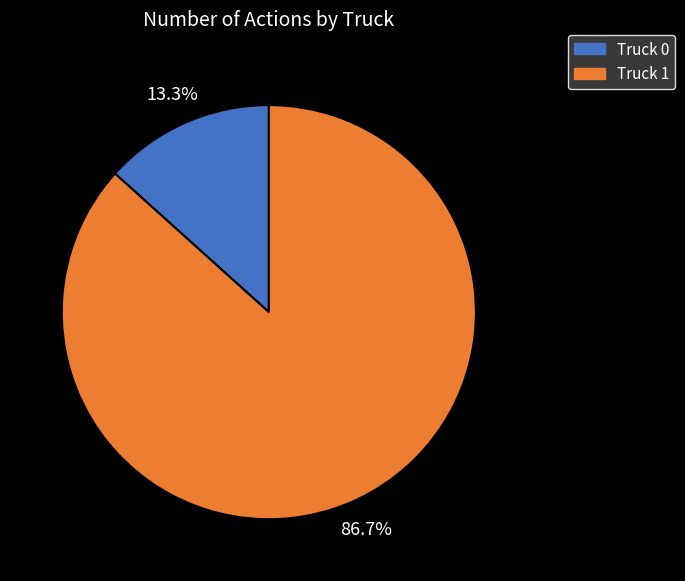

How many segments does this pie chart have?

2